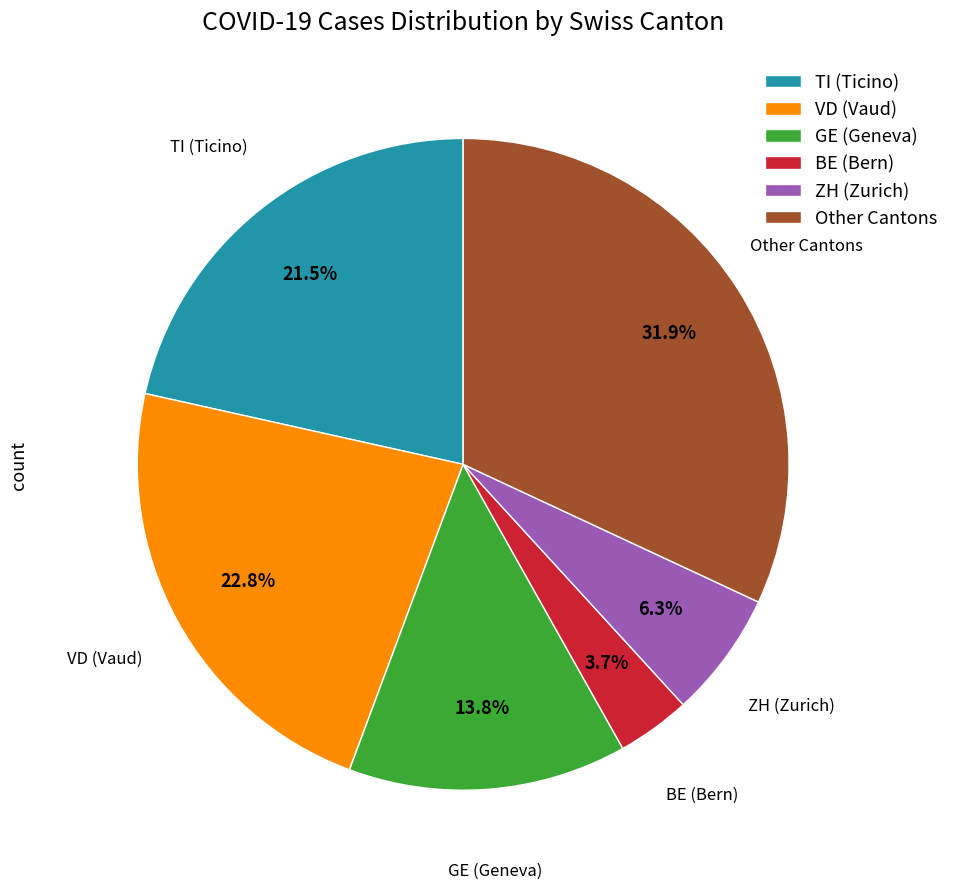

Combined, do BE (Bern) and ZH (Zurich) account for over 50%?

No